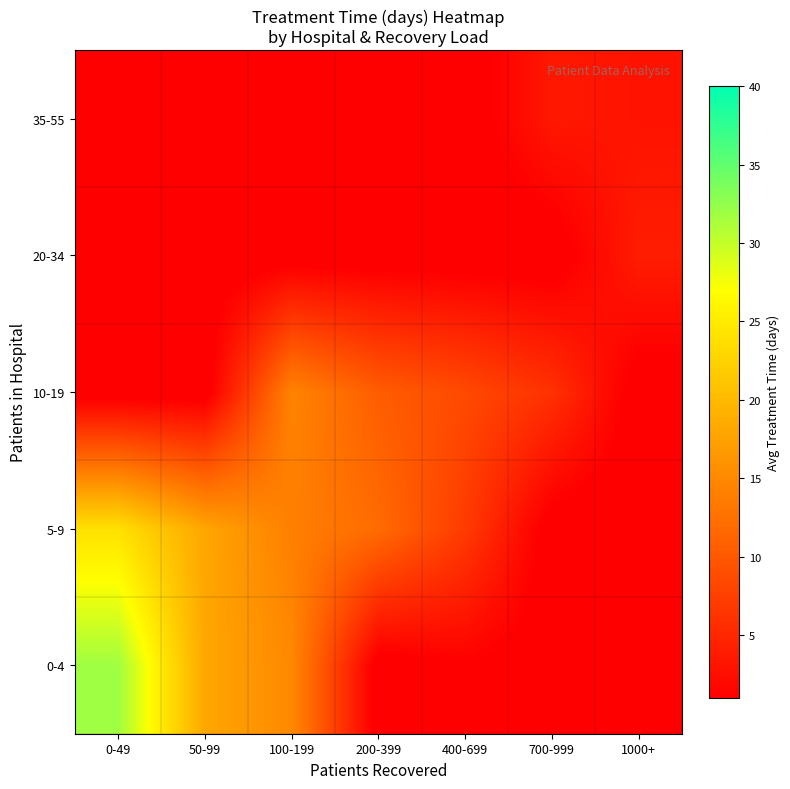

Which has a higher value, 0-49 or 50-99?

0-49